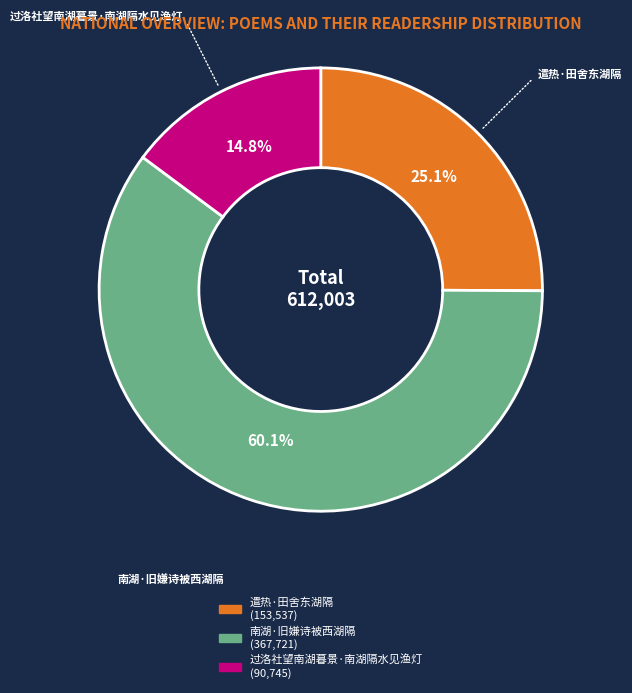

Does any single category account for the majority?

Yes